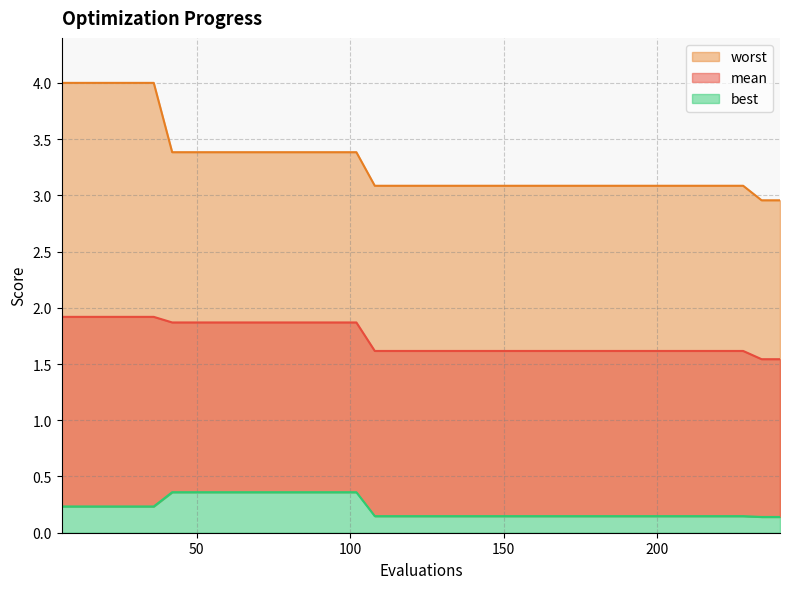

What is the average value of the best series?

0.2